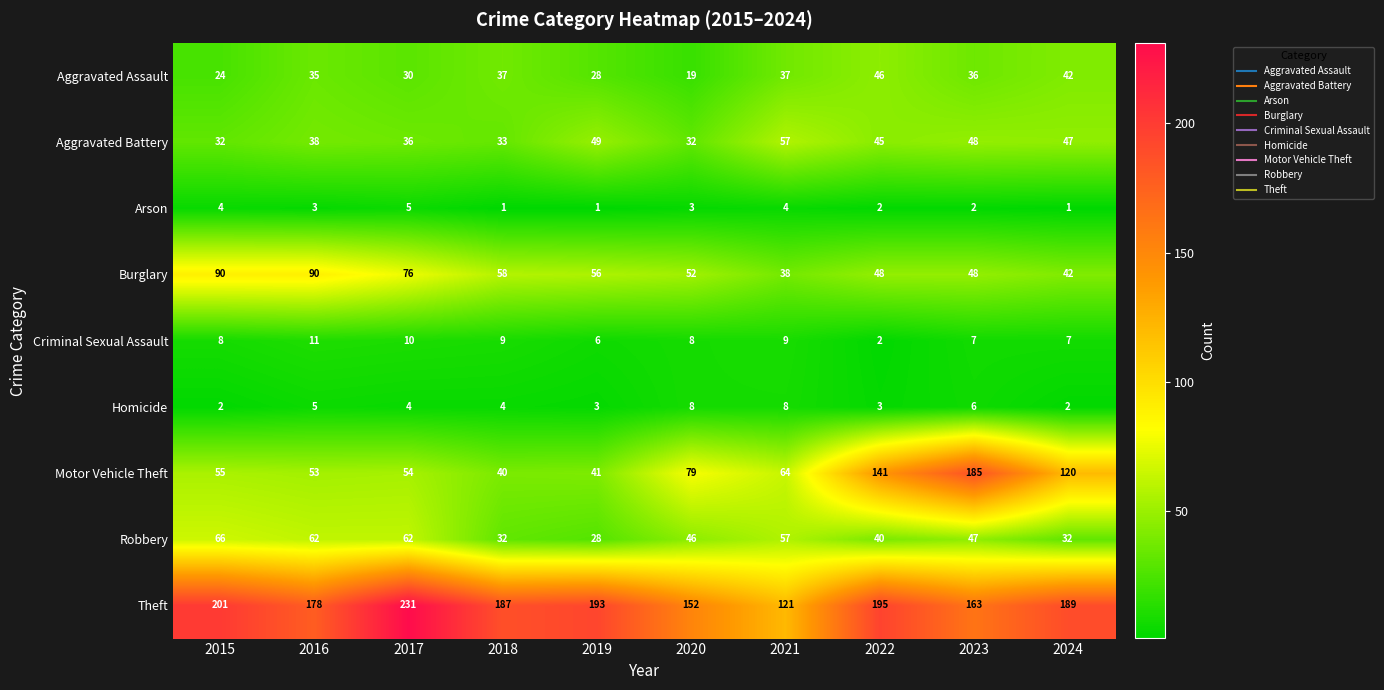

Read the Motor Vehicle Theft value at 2021, to the nearest 50.

50